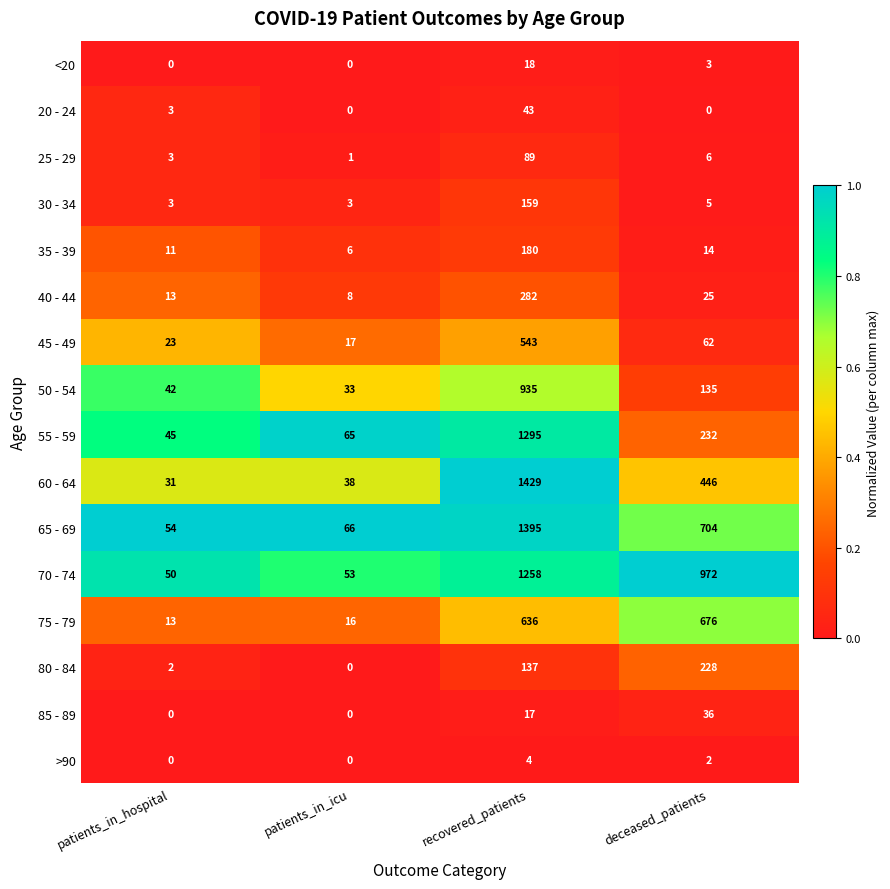

What is the average value of the 45 - 49 series?

161